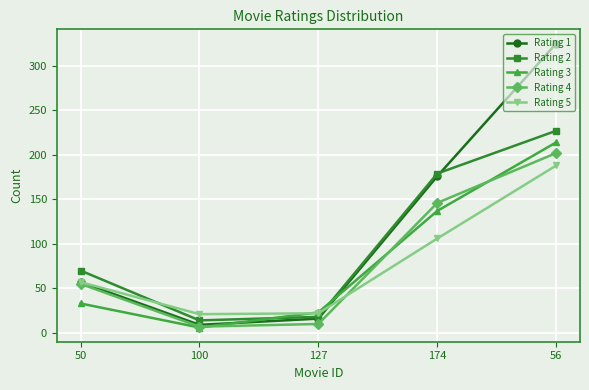

Does the chart have visible grid lines?

Yes